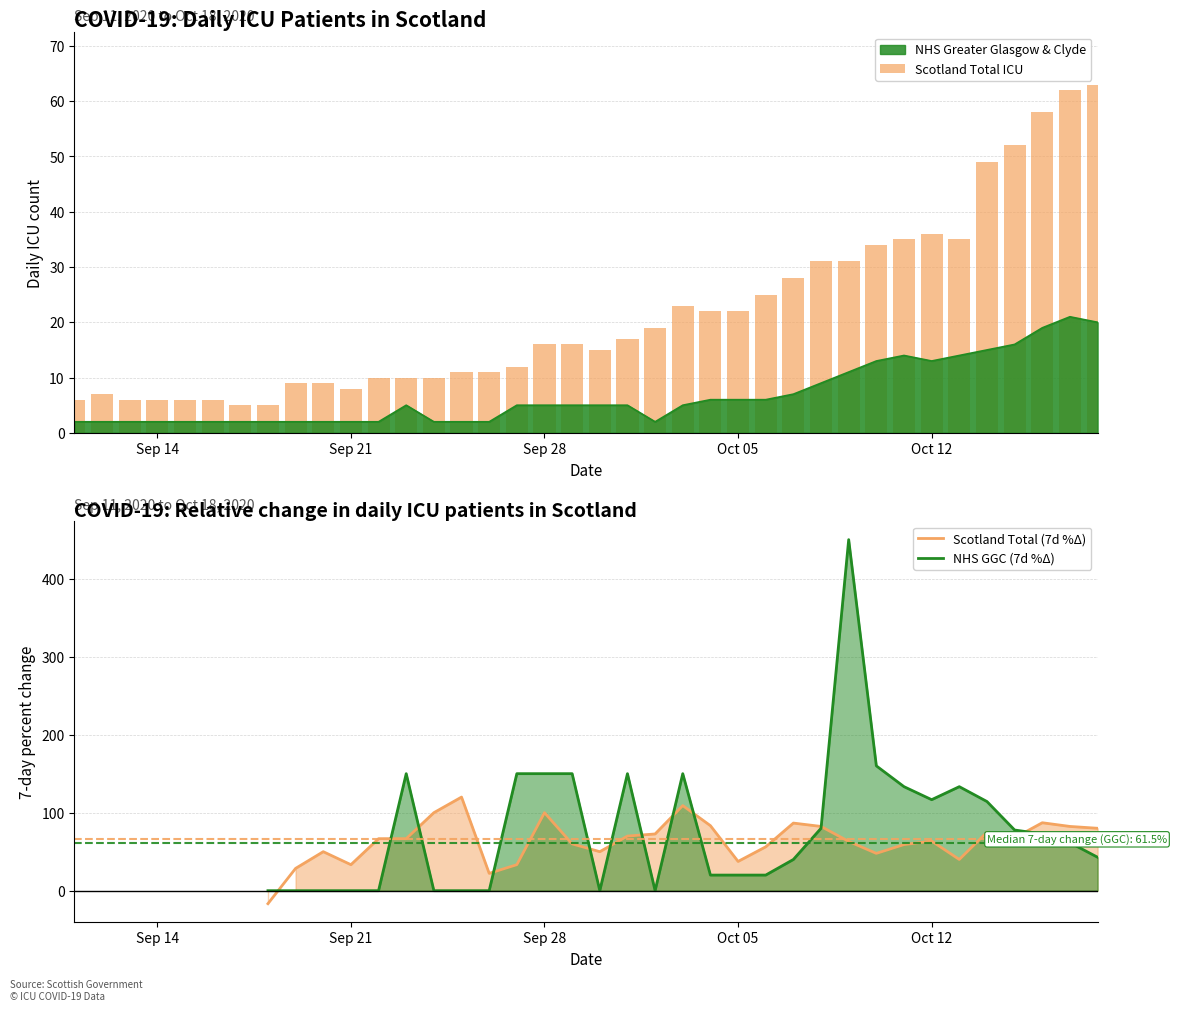

Which series has the largest total across all categories?

Scotland Total ICU